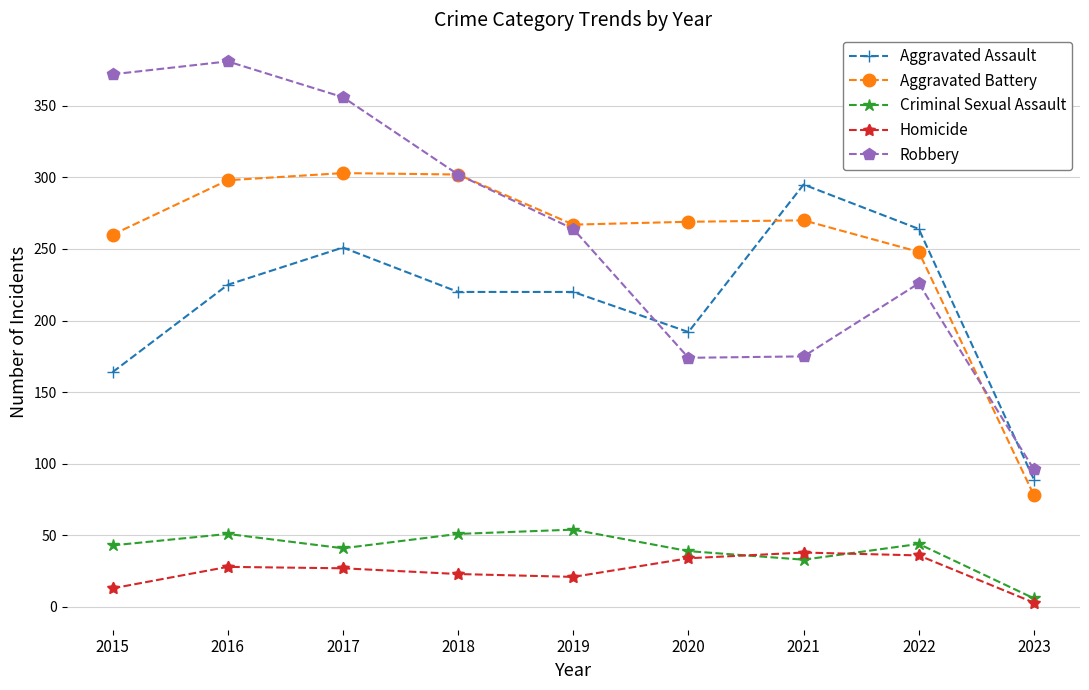

True or false: Aggravated Assault has more than 1 interior local peaks.

True